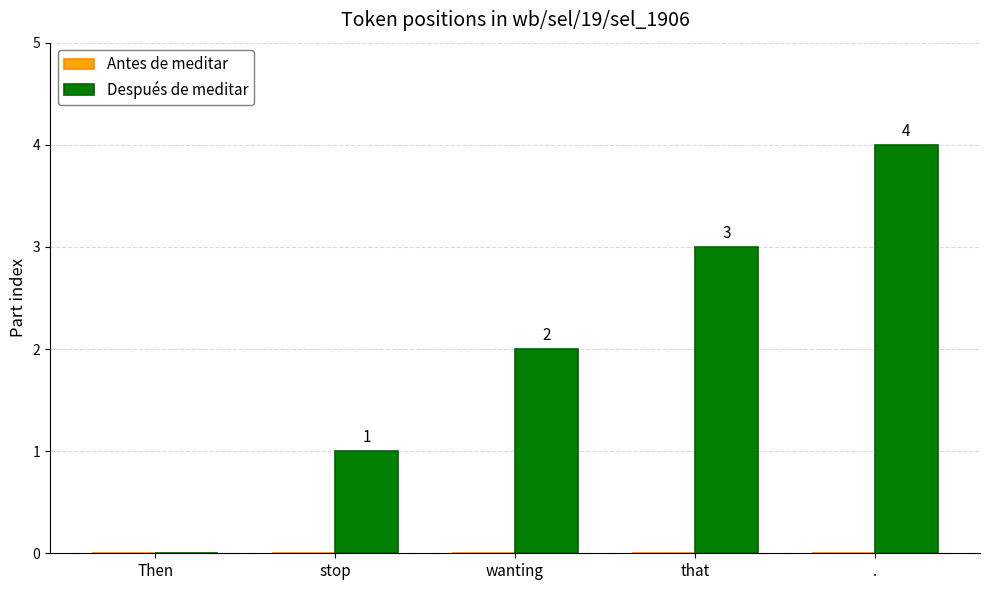

The chart shows a value of 1 at stop. True or false?

True